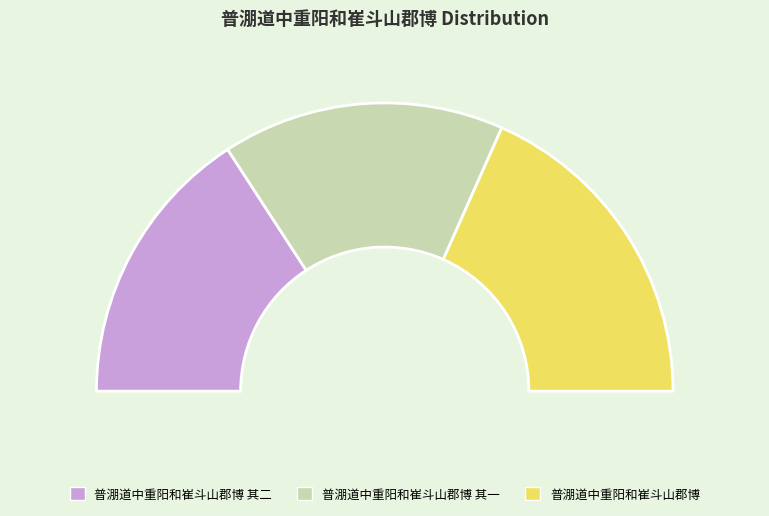

Which slice is the largest?

普淜道中重阳和崔斗山郡博